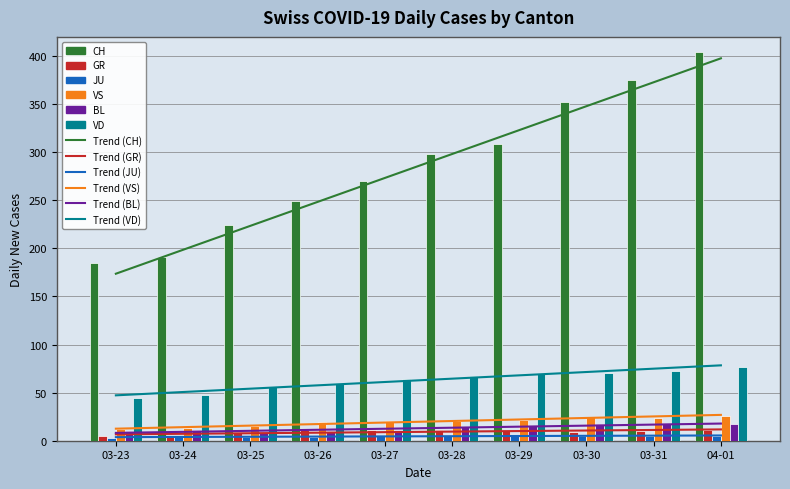

The value of VD at 04-01 is 77. True or false?

True